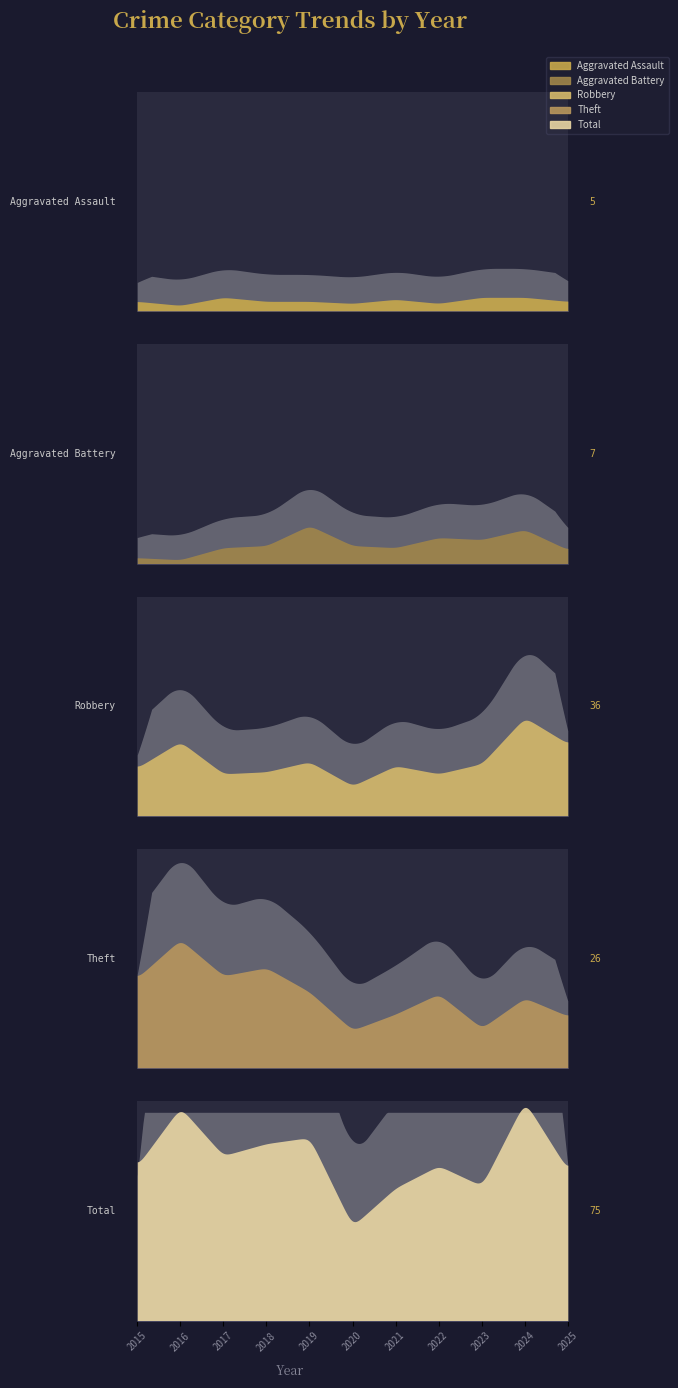

What is the difference between the maximum and minimum values in the Robbery series?

34